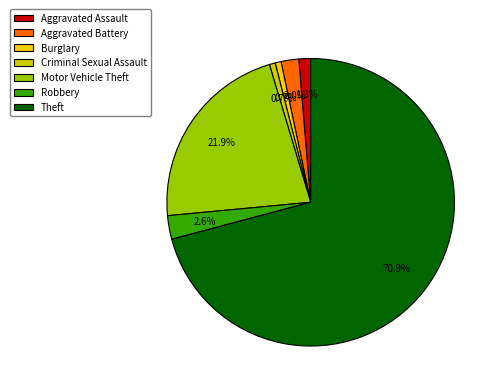

What is the total percentage of Criminal Sexual Assault and Aggravated Assault?

2.0%